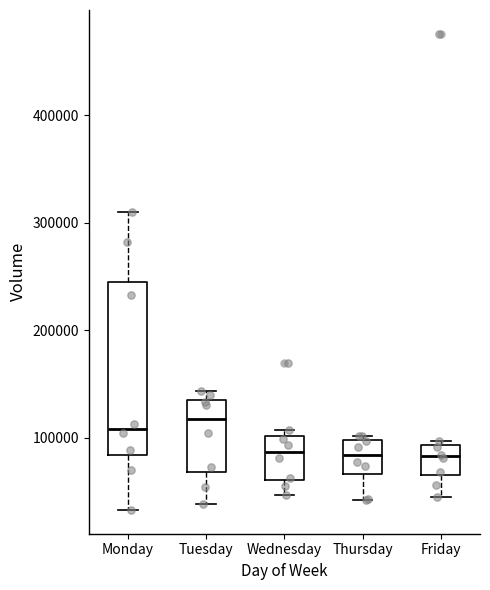

Comparing the boxes themselves (not the whiskers), which one is the tallest?

Monday